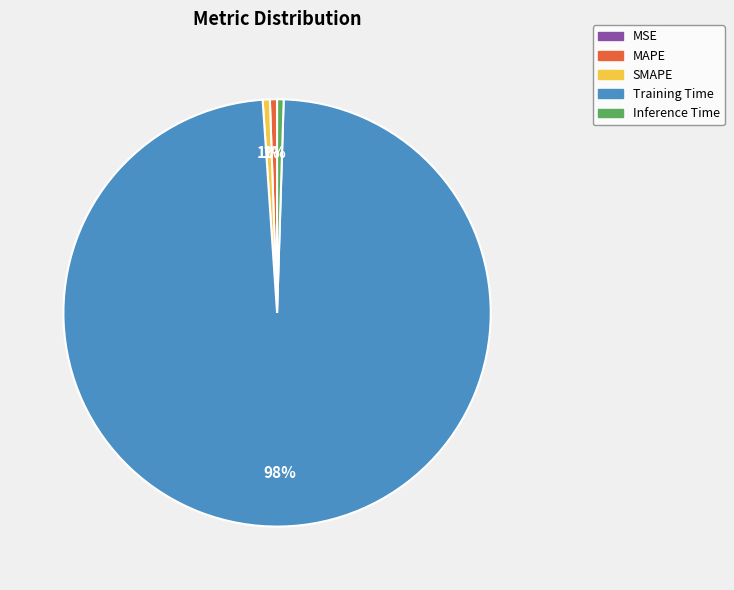

What percentage is the Training Time slice, to the nearest percent?

98%